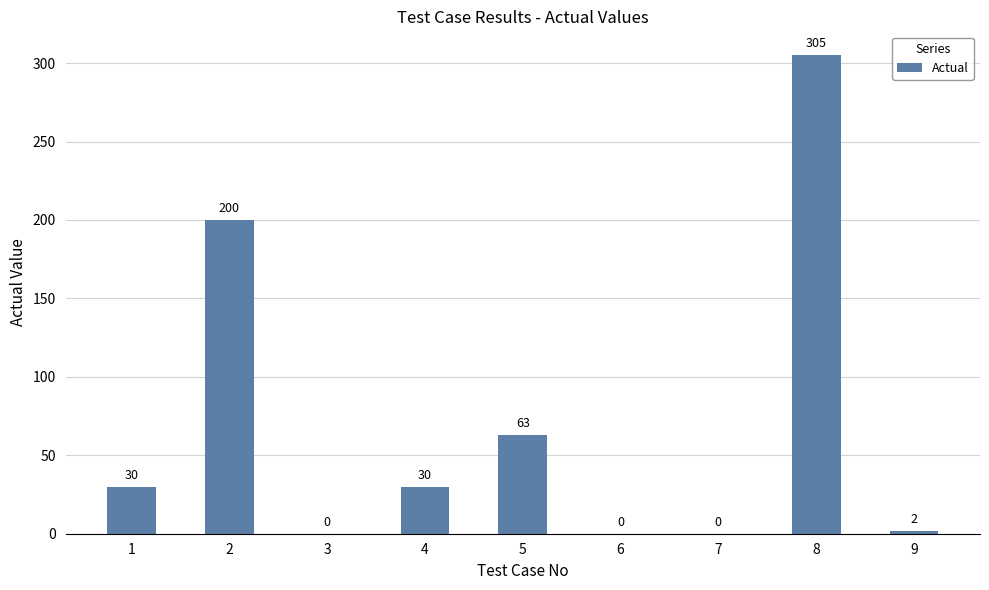

What is the change in value from 2 to 9?

-198